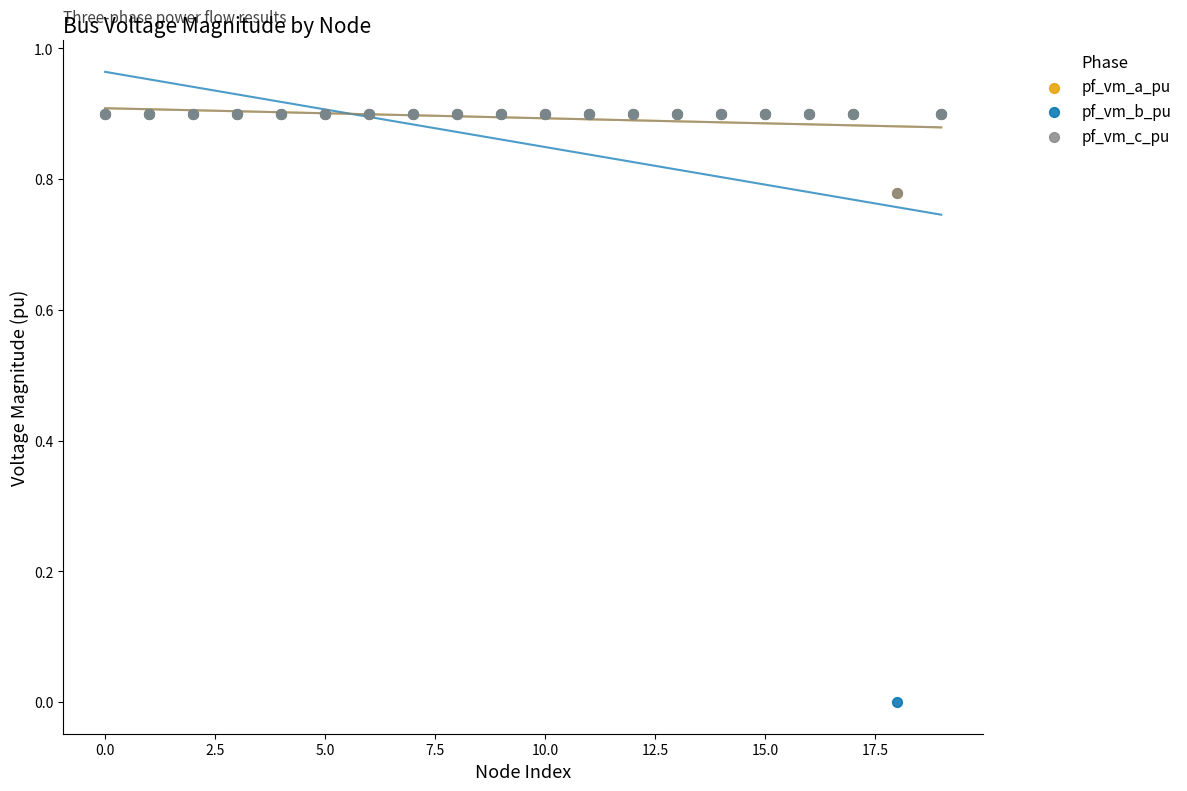

What are all the series names shown in the legend?

pf_vm_a_pu, pf_vm_b_pu, pf_vm_c_pu